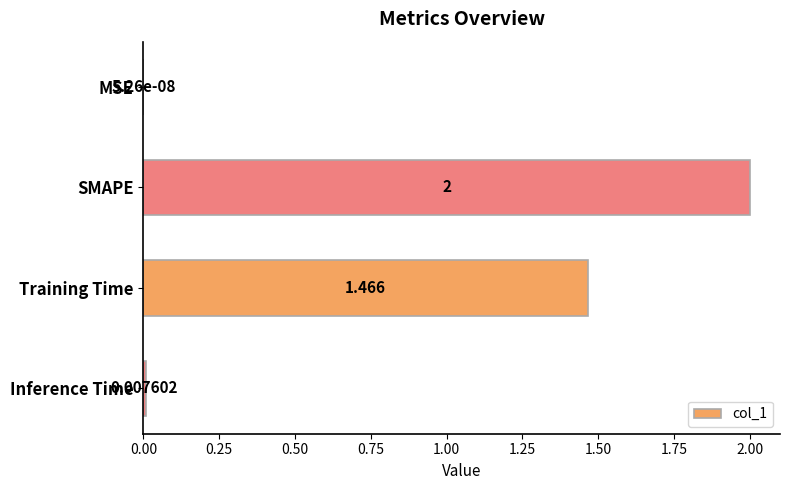

At which category does the chart reach its peak across all series?

SMAPE